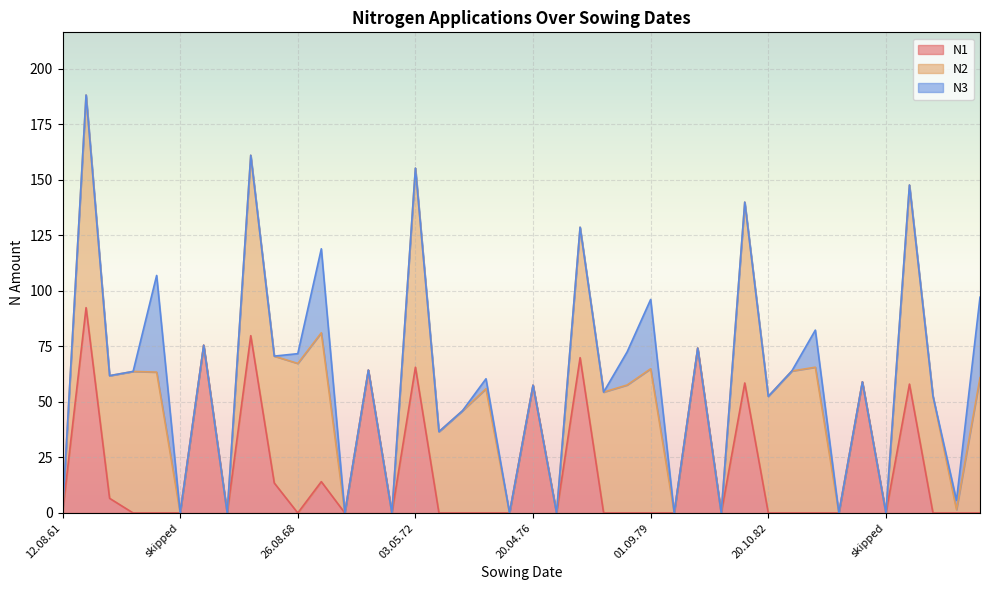

What is the average value of the N2 series?

37.1